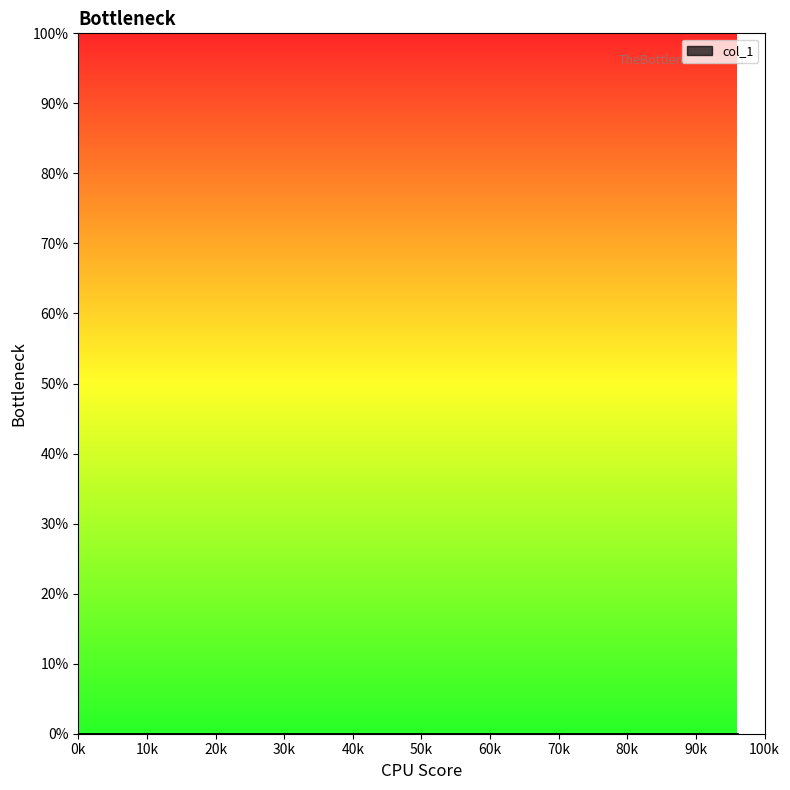

Does the chart display data point markers on the line(s)?

No